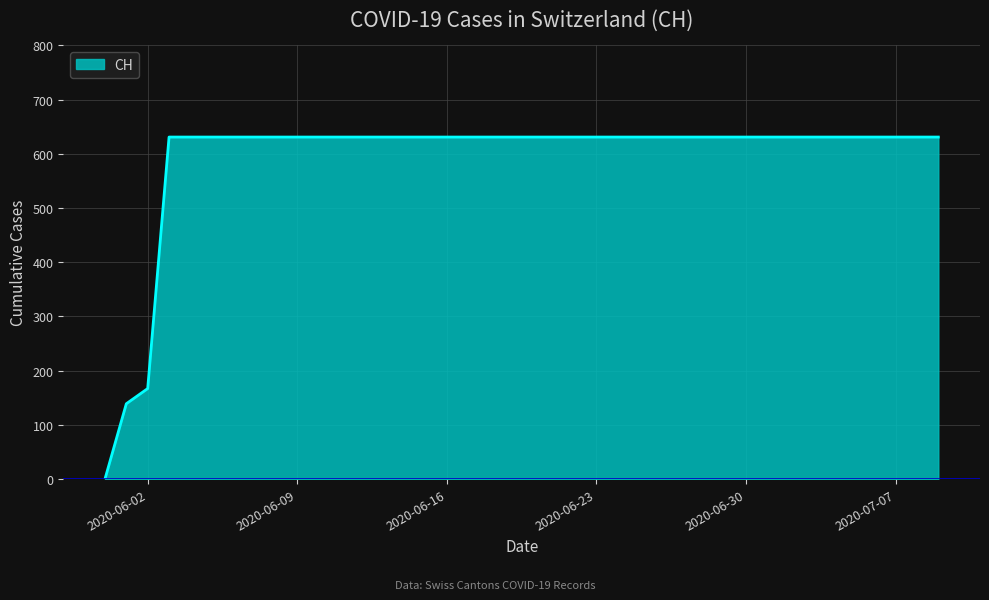

What is the difference between the maximum and minimum values?

631